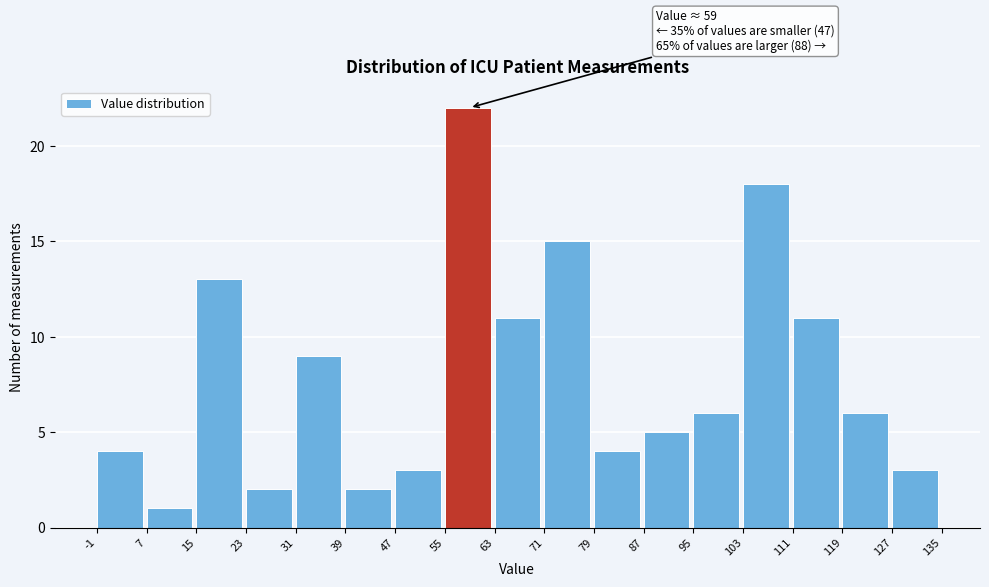

Which range on the x-axis has the tallest bar?

55 to 63